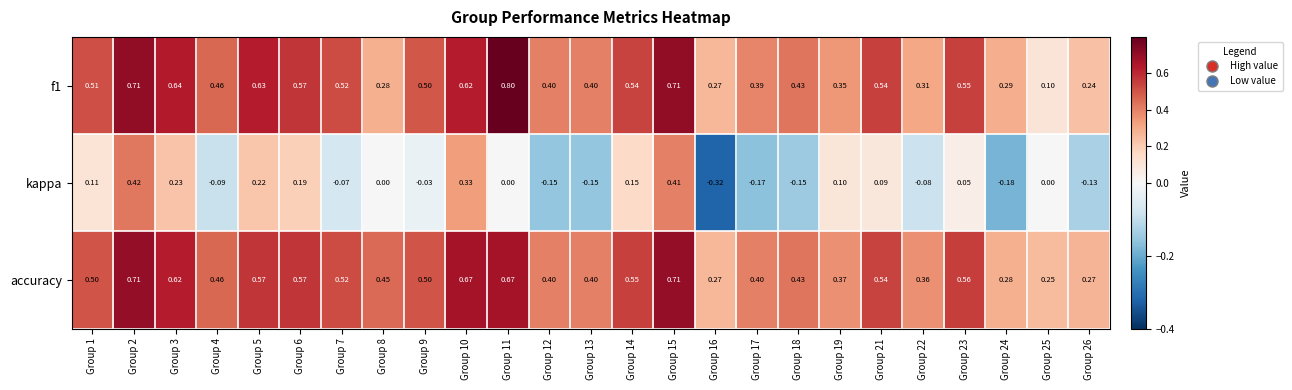

At which category does the chart reach its peak across all series?

Group 11